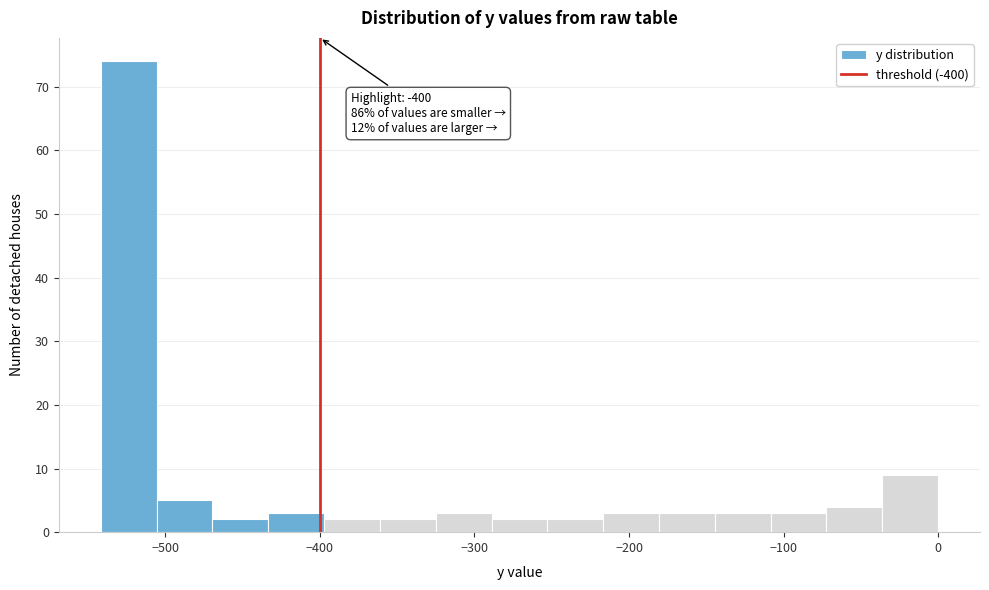

Read against the x-axis, roughly where is the centre of the tallest bar?

-520